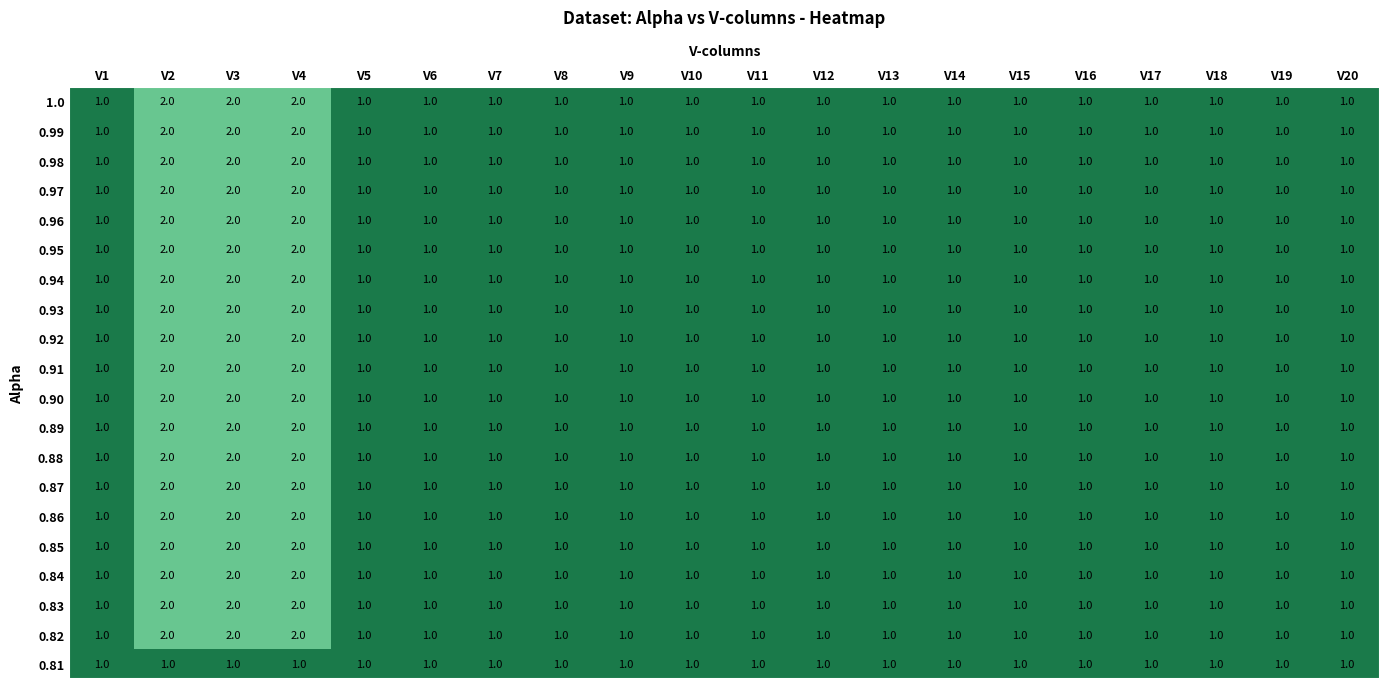

What is the total value across all series at V13?

20